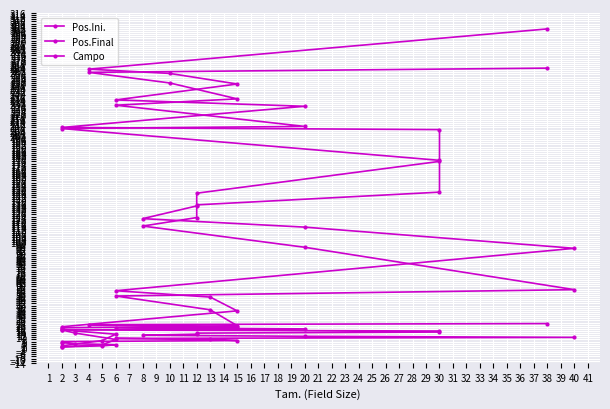

How many data points in Pos.Ini. are less than 115?

11